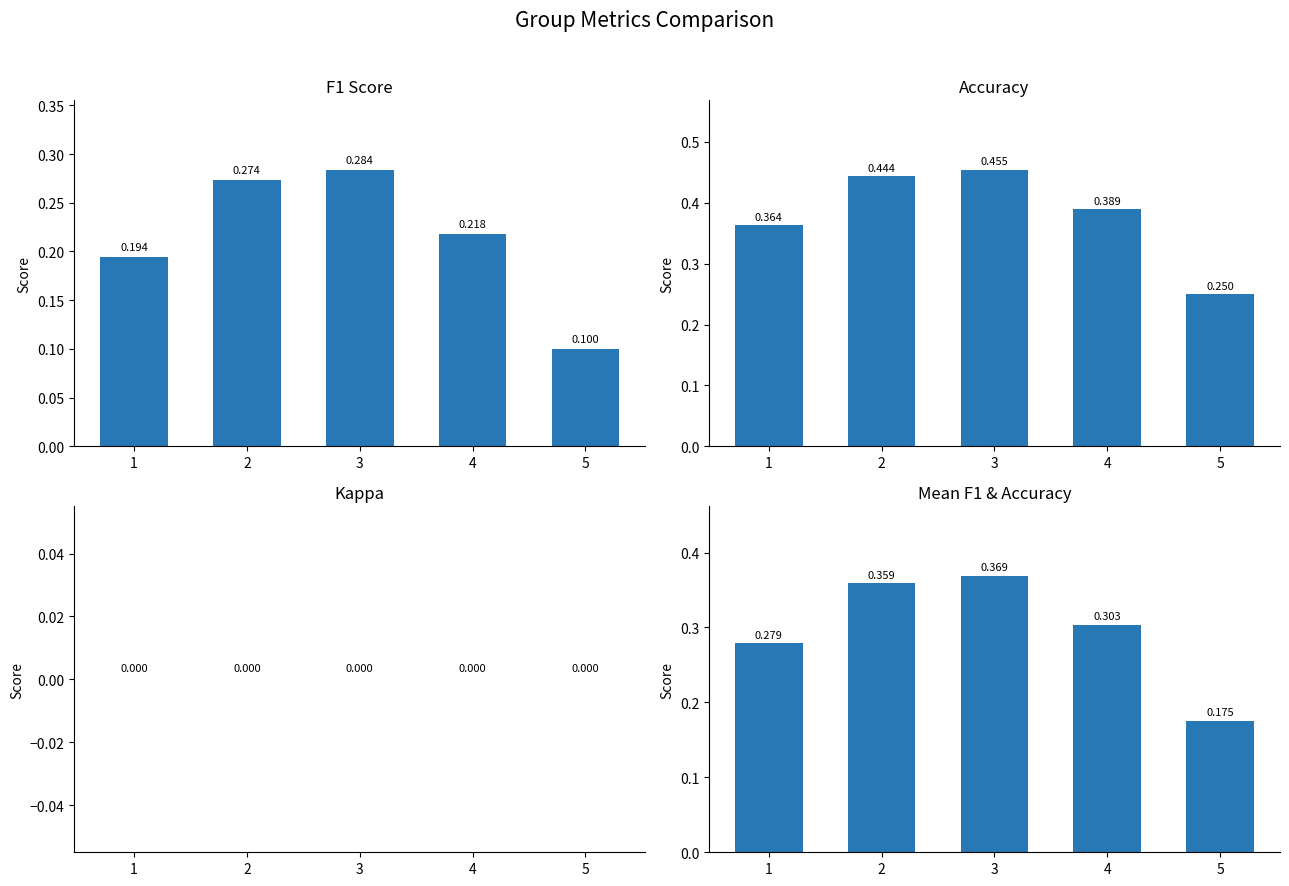

What is the difference between the Accuracy values at 1 and 2?

0.1